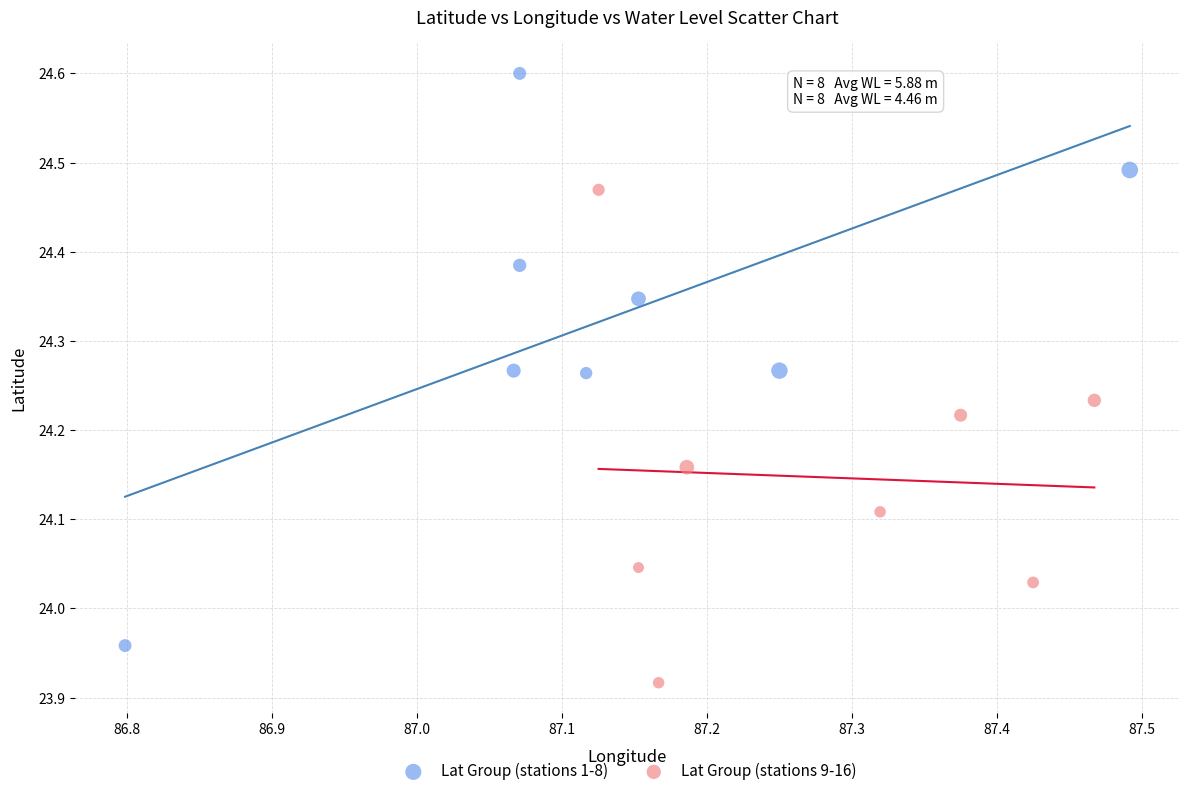

Which series reaches the maximum Y coordinate?

Lat Group (stations 1-8)